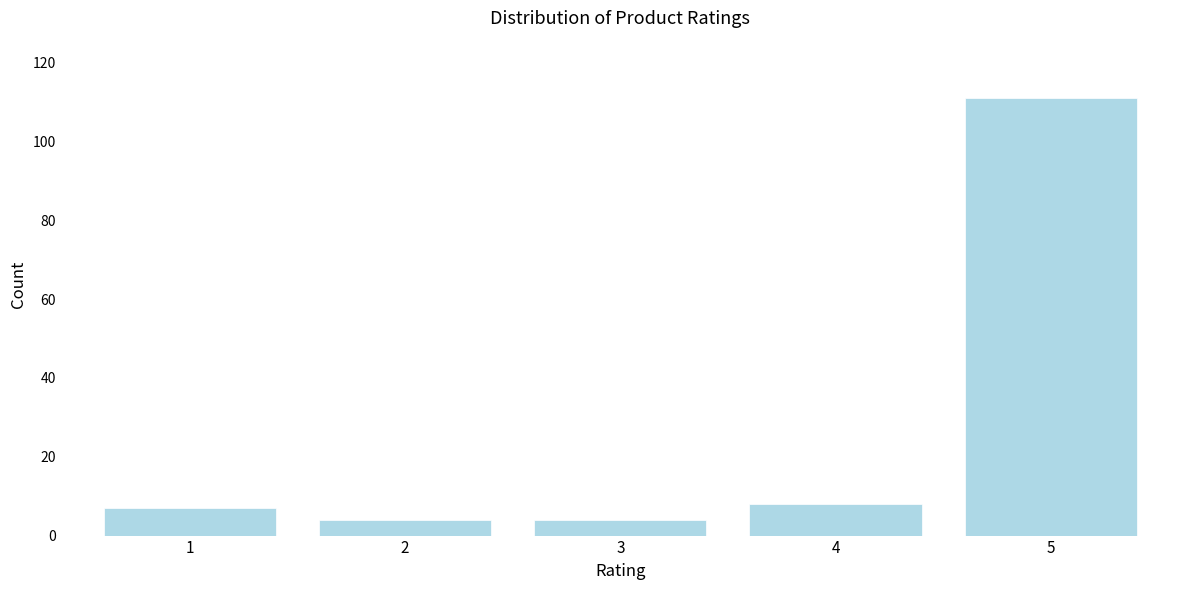

Reading left to right, what are all the values shown in this chart?

7	4	4	8	111